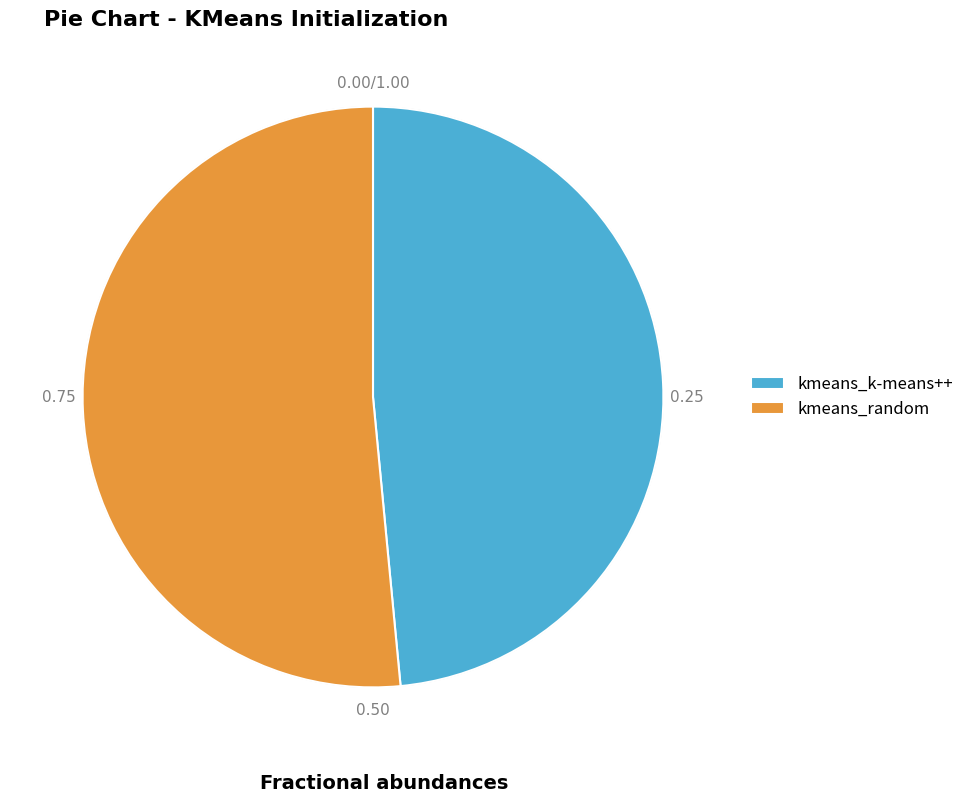

Count the number of slices in the pie.

2